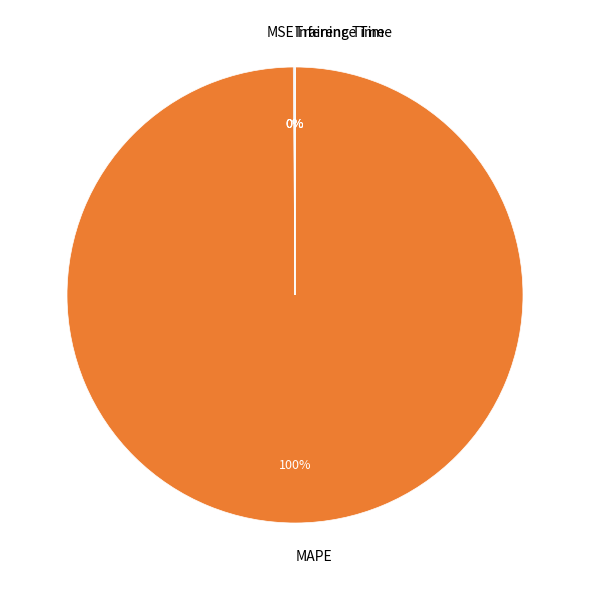

Does MAPE account for over 50% of the chart?

Yes